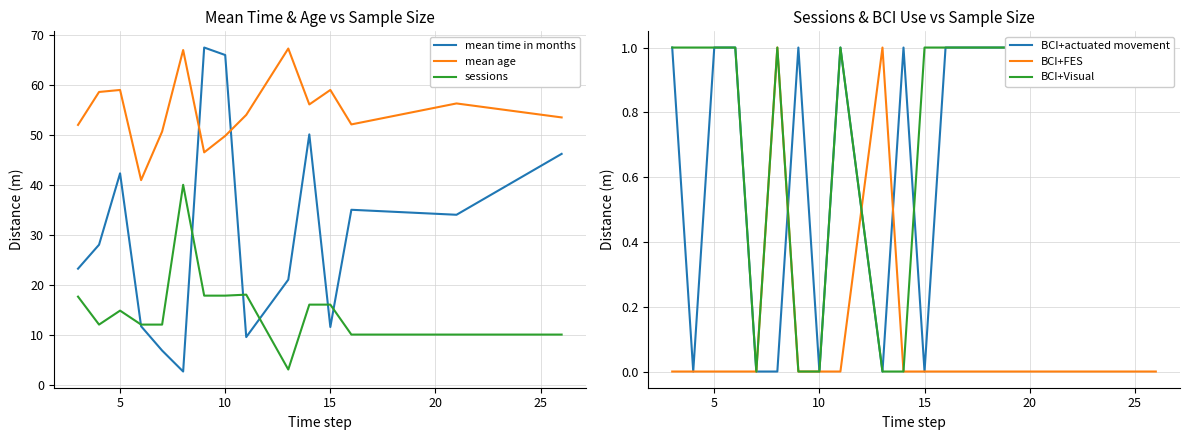

The sessions series shows 17.8 at 10. True or false?

True